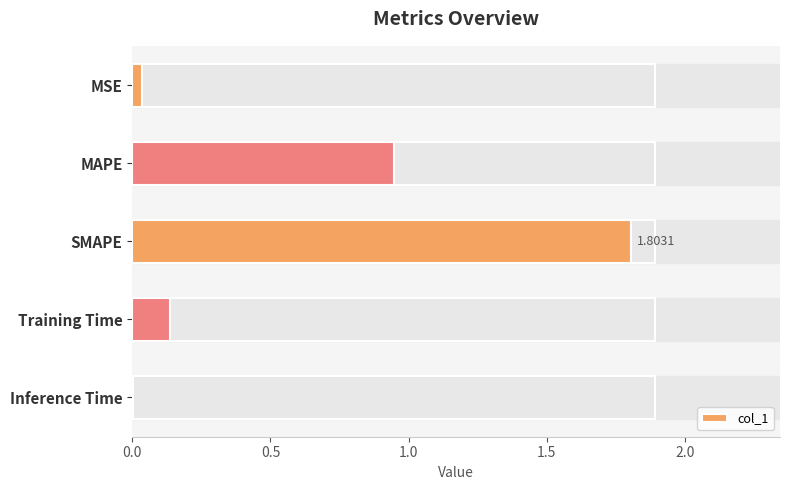

What is the sum of all values?

2.9